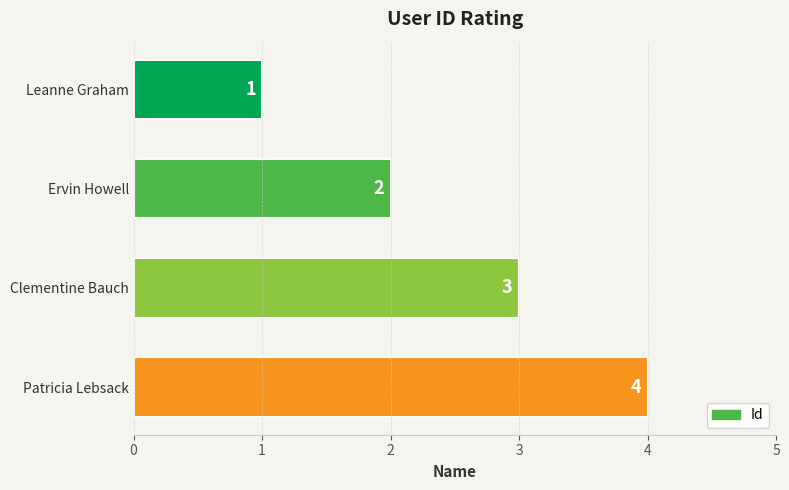

How many values are between 2 and 4?

3